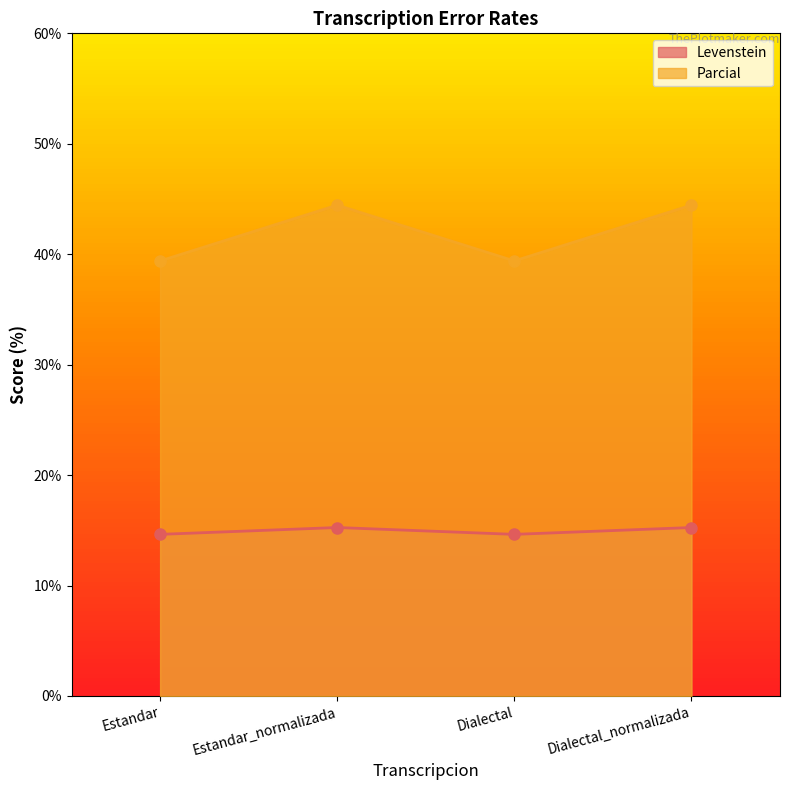

At which category does Parcial reach its first local peak?

Estandar_normalizada